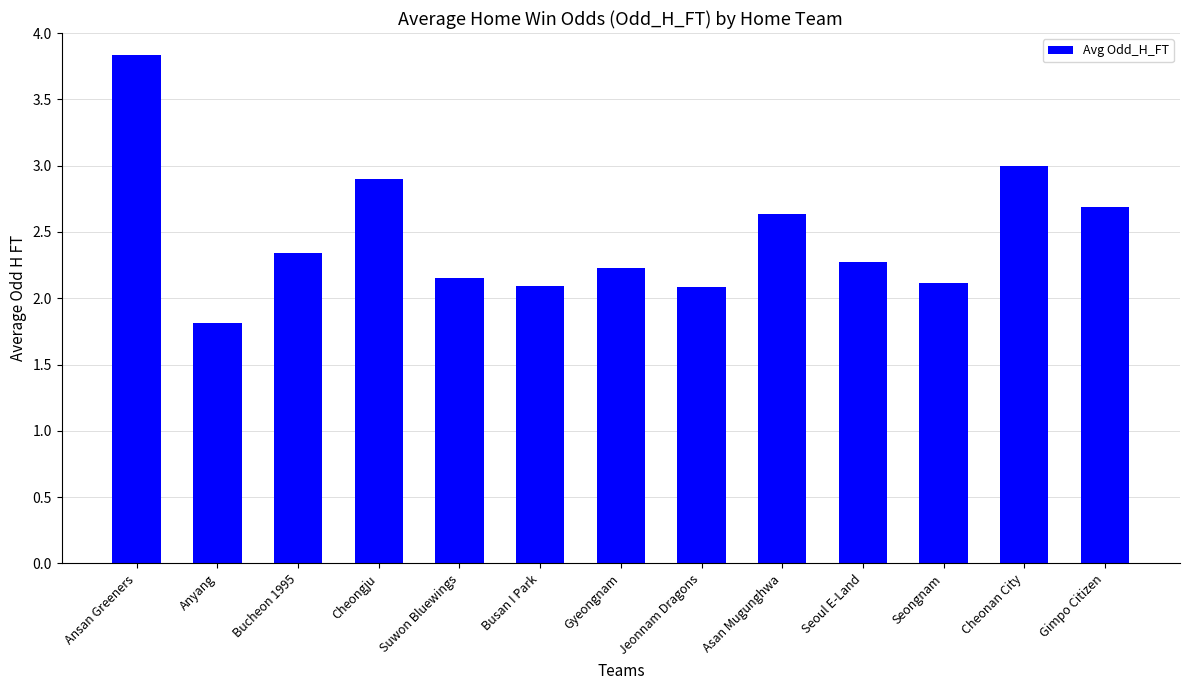

What is the average value?

2.5